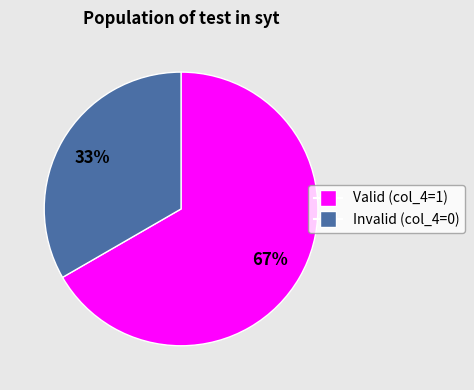

Is there a majority slice in this chart?

Yes